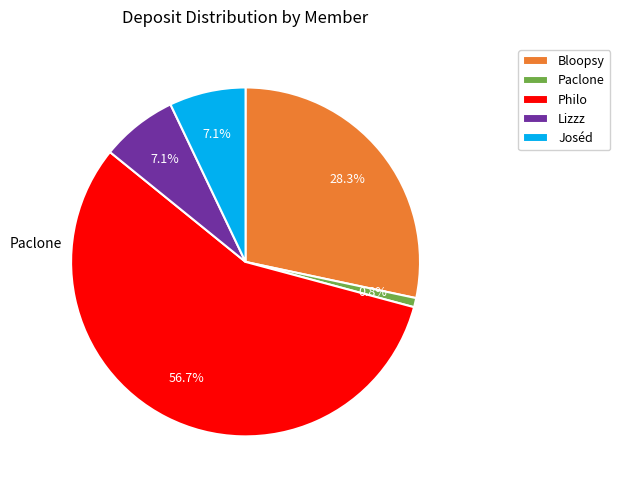

Is there a majority slice in this chart?

Yes